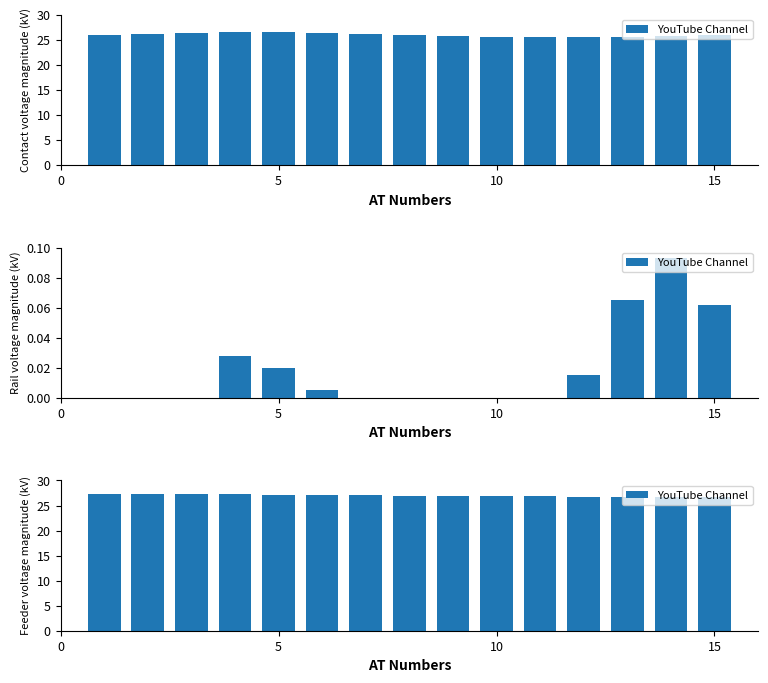

What is the change in value from 0 to 11?

-0.5